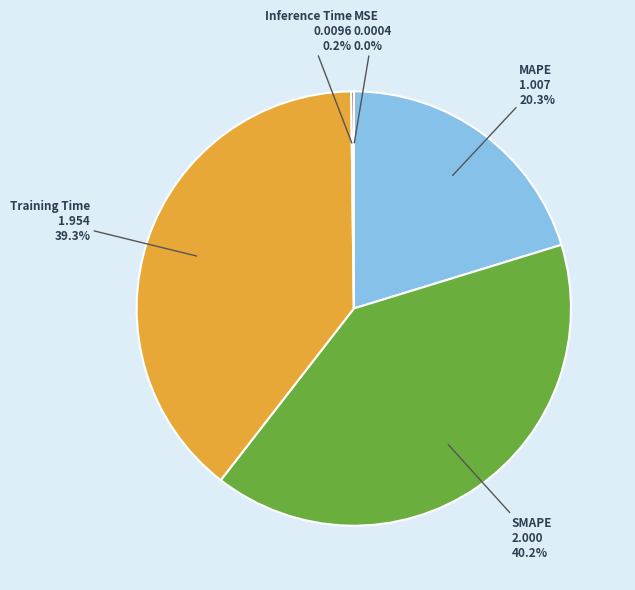

Is there a majority slice in this chart?

No